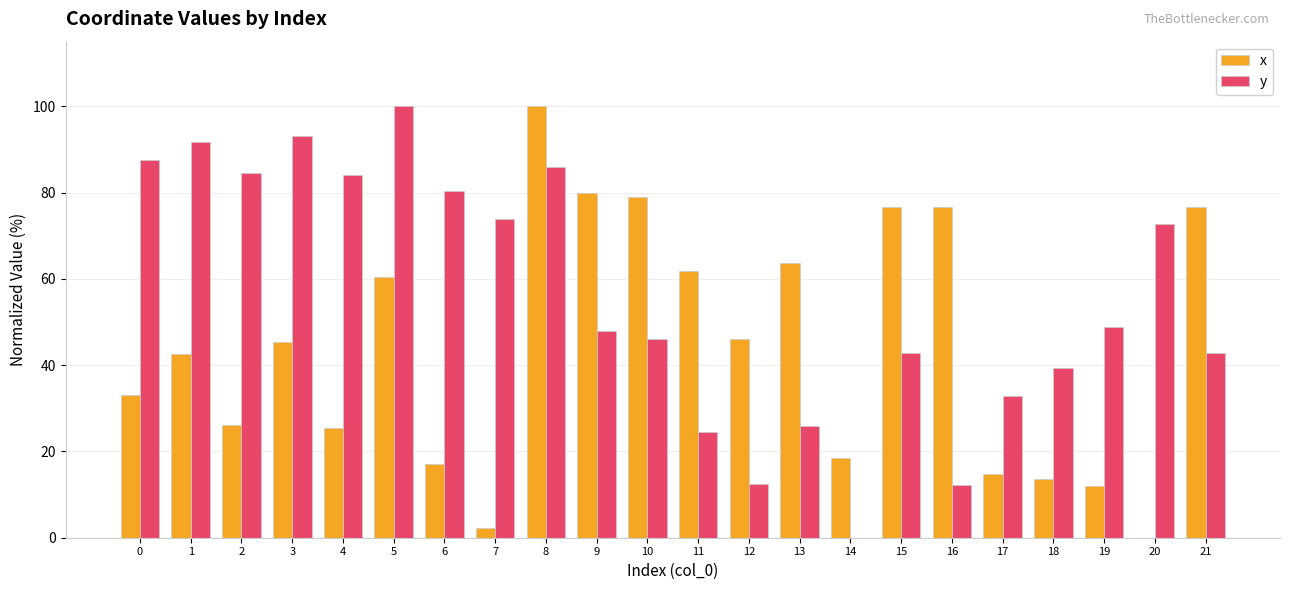

What is the total value across all series at 20?

72.8